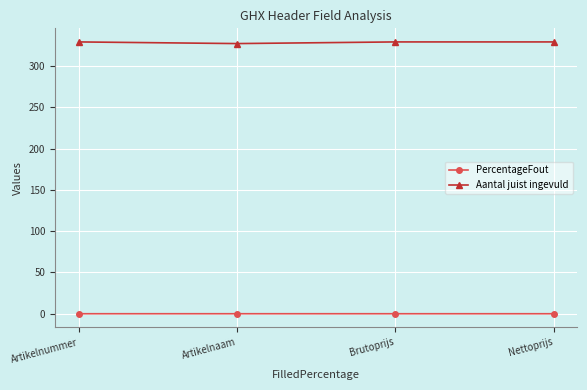

List the series in order of their overall mean, lowest first.

PercentageFout, Aantal juist ingevuld